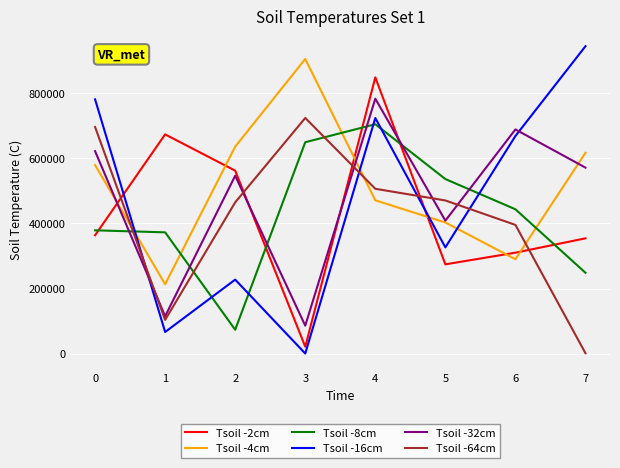

Where is the first local maximum for Tsoil -4cm?

3